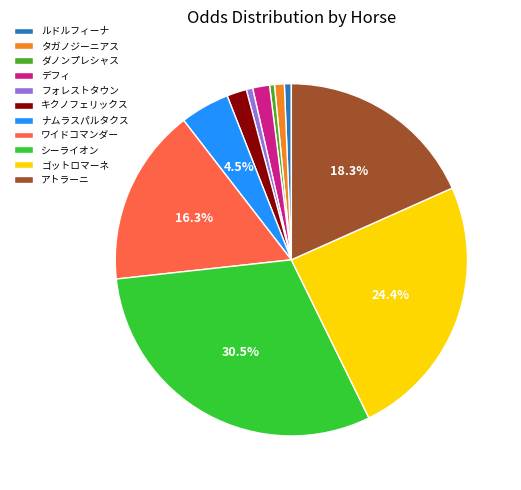

Which category has the biggest portion of the pie?

シーライオン